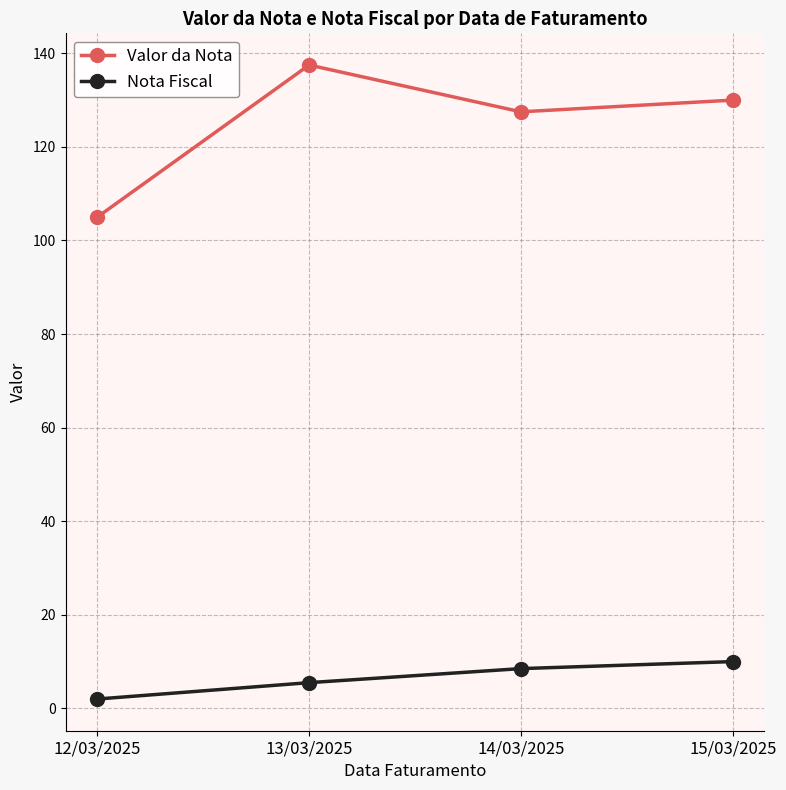

Rank the series by their average value, from highest to lowest.

Valor da Nota, Nota Fiscal